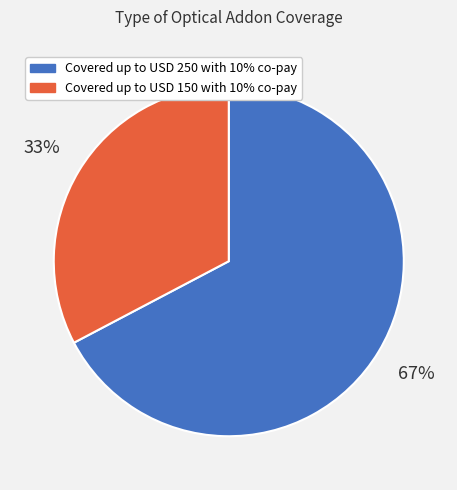

Is there a majority slice in this chart?

Yes